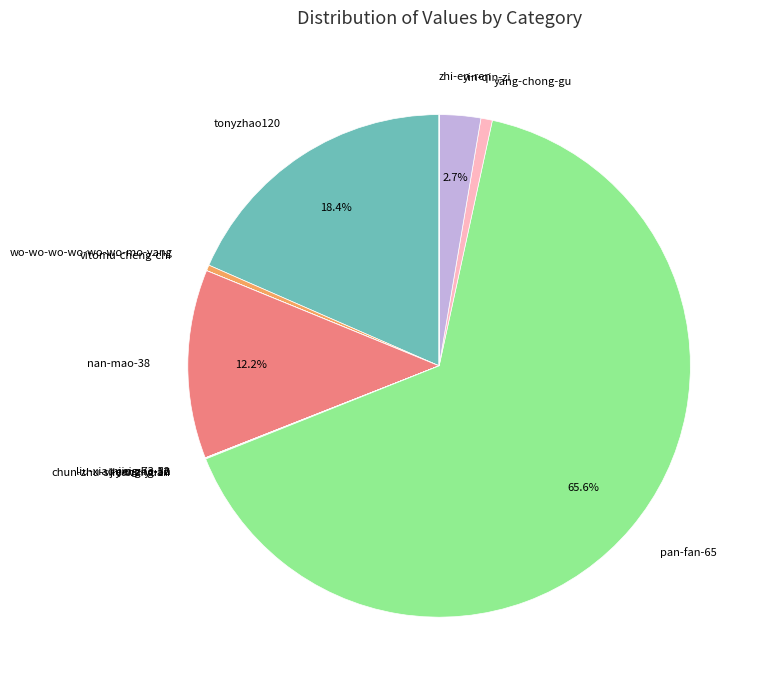

To the nearest percent, what is the average slice percentage?

8%